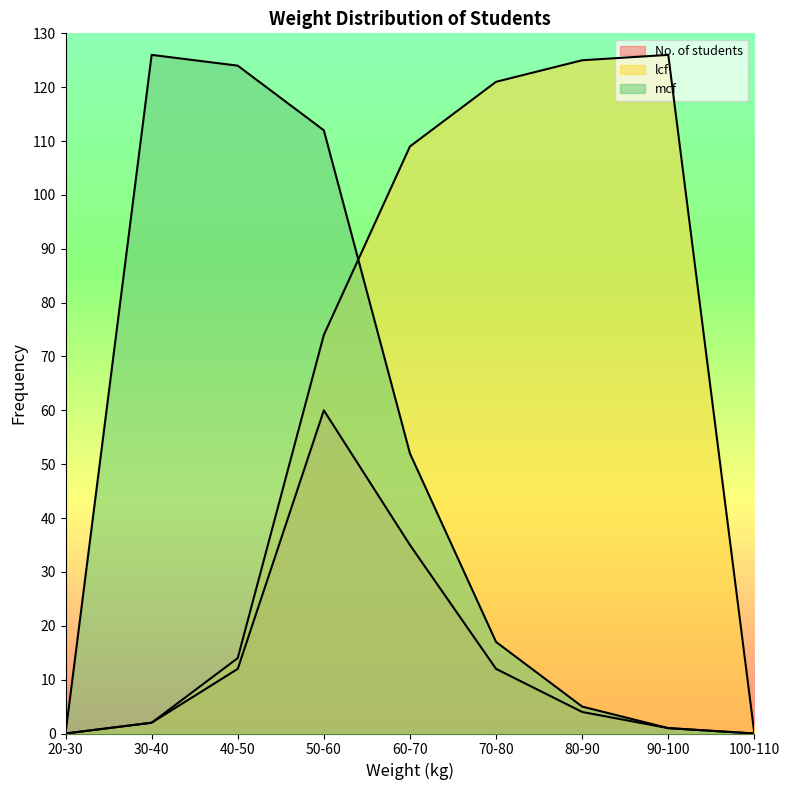

Which has a higher value, 50-60 or 70-80?

50-60